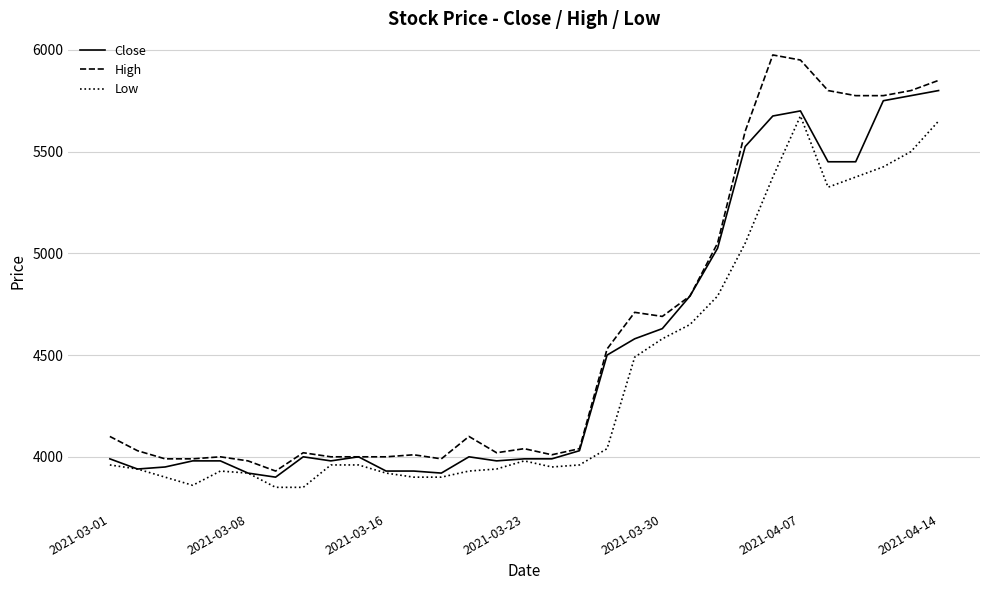

List the series in order of their overall mean, lowest first.

Low, Close, High